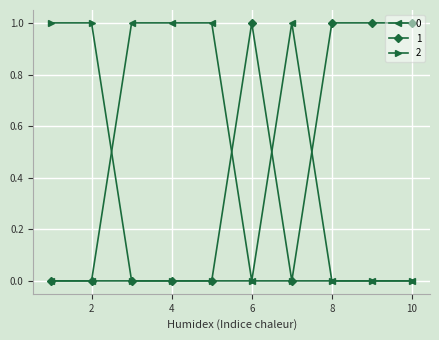

What is the value of the 2 point at the 2nd from the left?

1